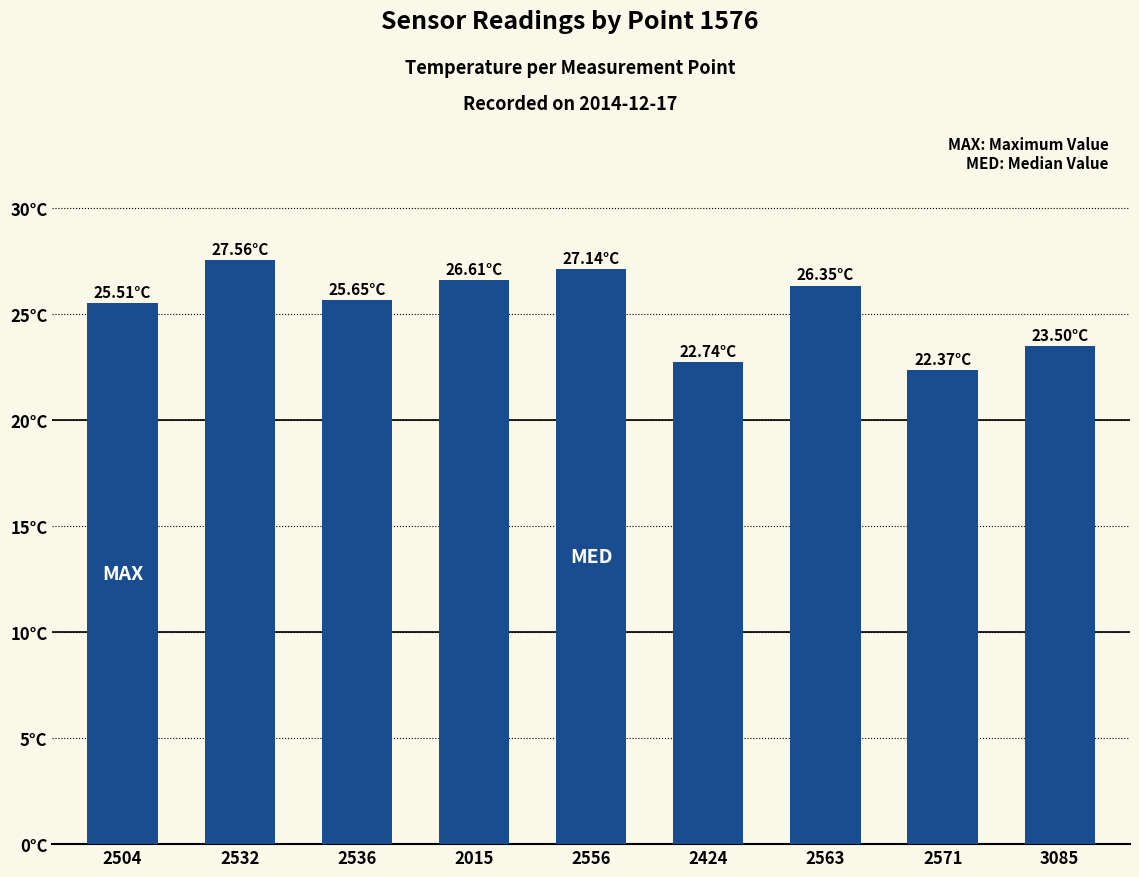

Does the chart contain any negative values?

No